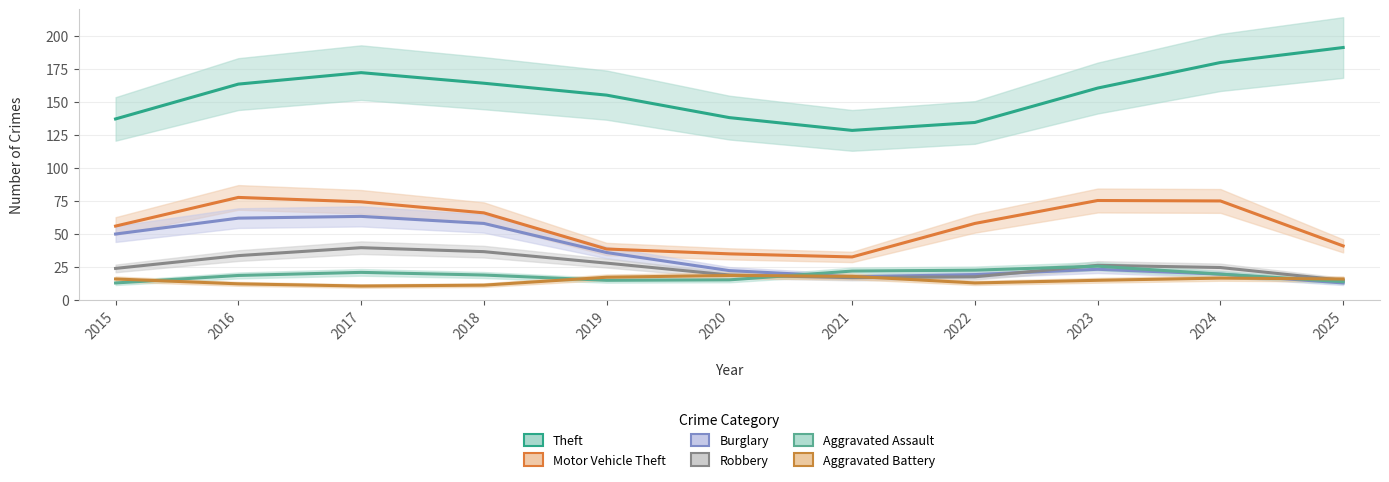

How many lines are shown in the chart?

6